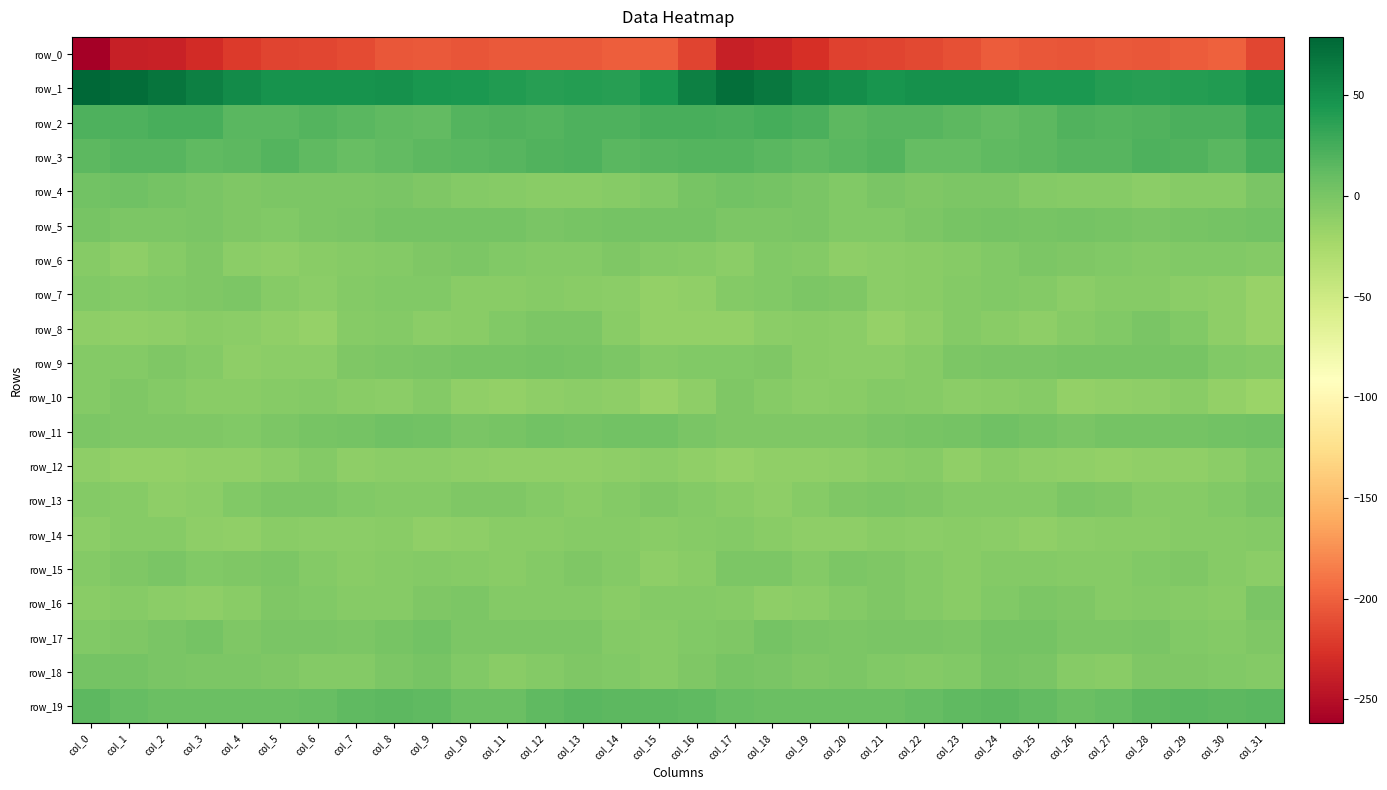

What is the spread (max minus min) of values at col_23?

258.3